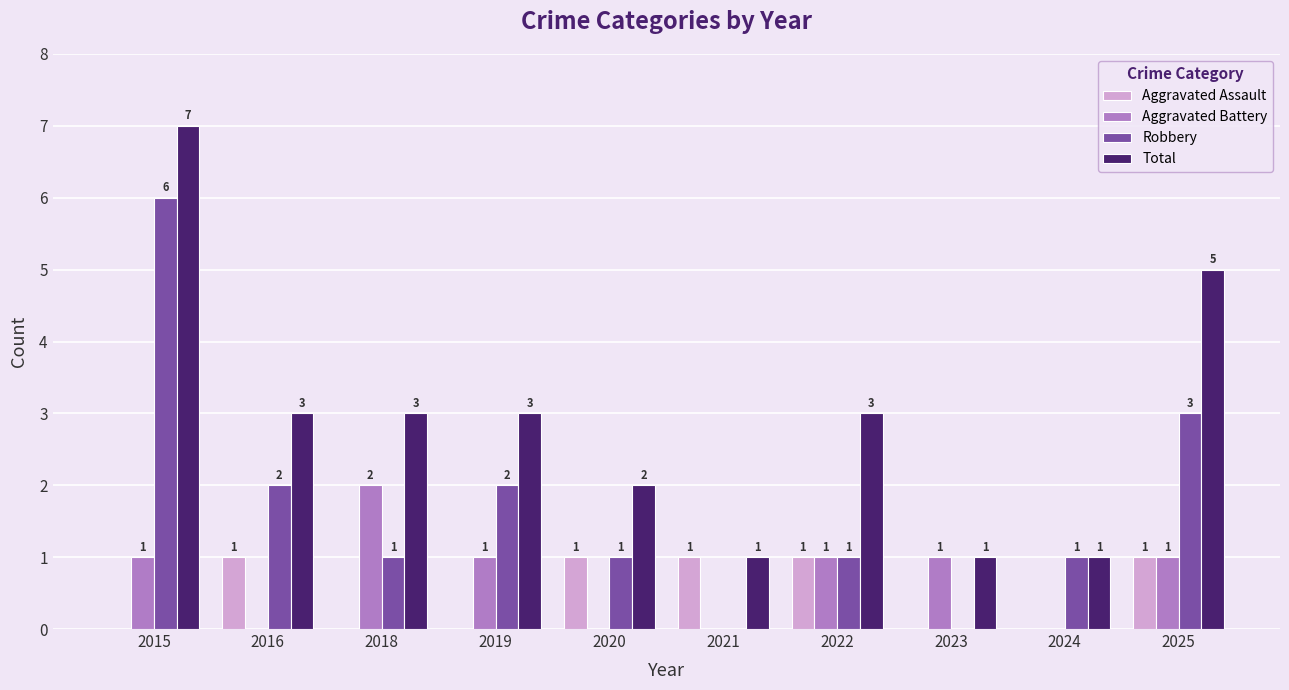

How many Robbery values are between 1 and 2?

6